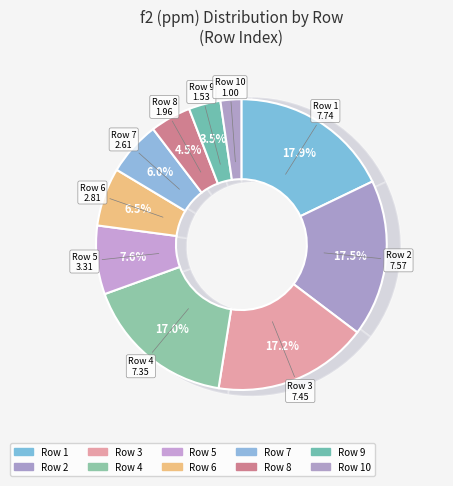

What percentage is the 7 slice, to the nearest percent?

6%